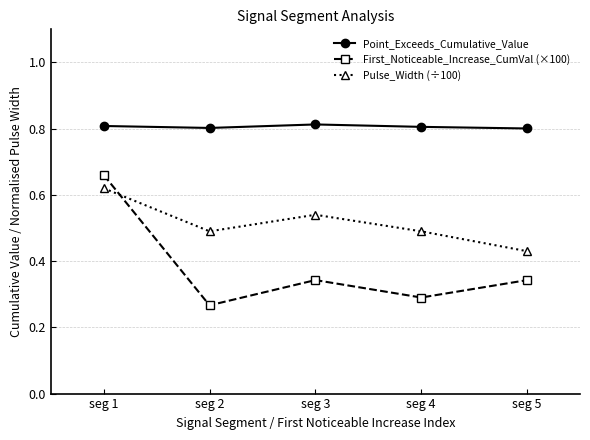

At seg 5, list the series in order from largest to smallest.

Point_Exceeds_Cumulative_Value, Pulse_Width (÷100), First_Noticeable_Increase_CumVal (×100)